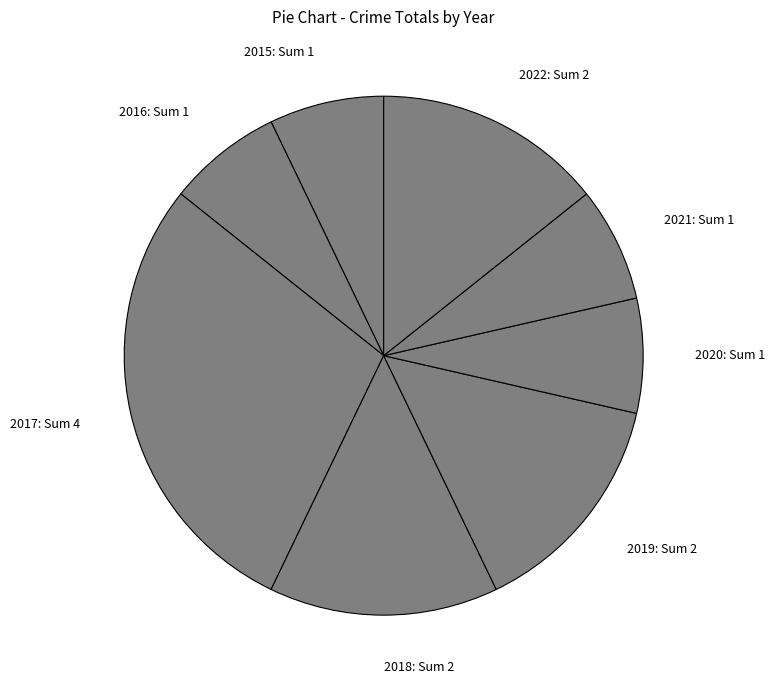

Do 2016: Sum 1 and 2020: Sum 1 together represent more than half of the pie?

No